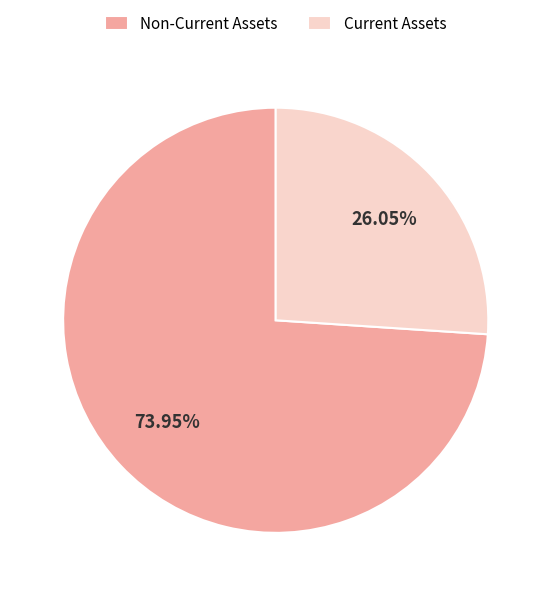

How many slices are in this pie chart?

2